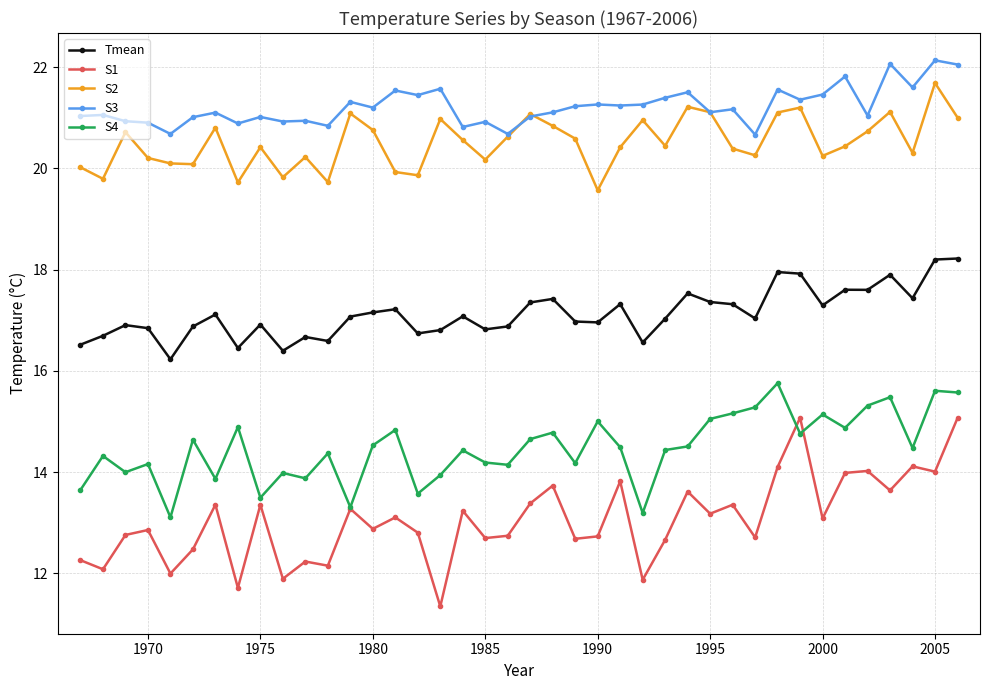

Which series has the widest spread of values?

S1